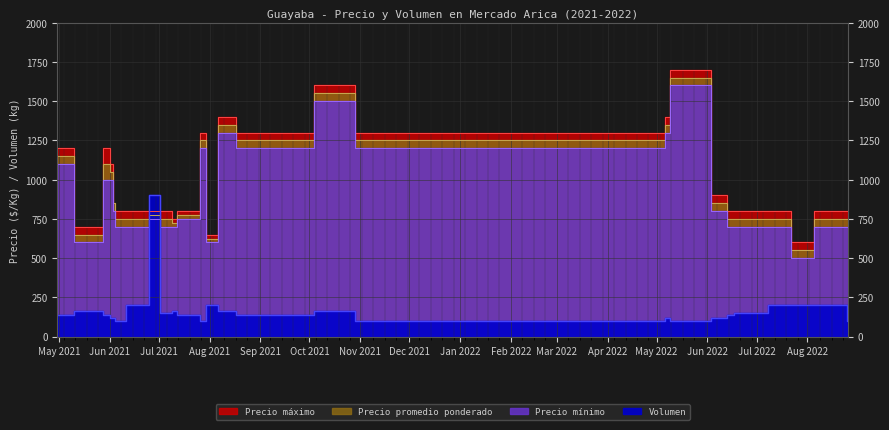

How many values in the Precio máximo series exceed 800?

11